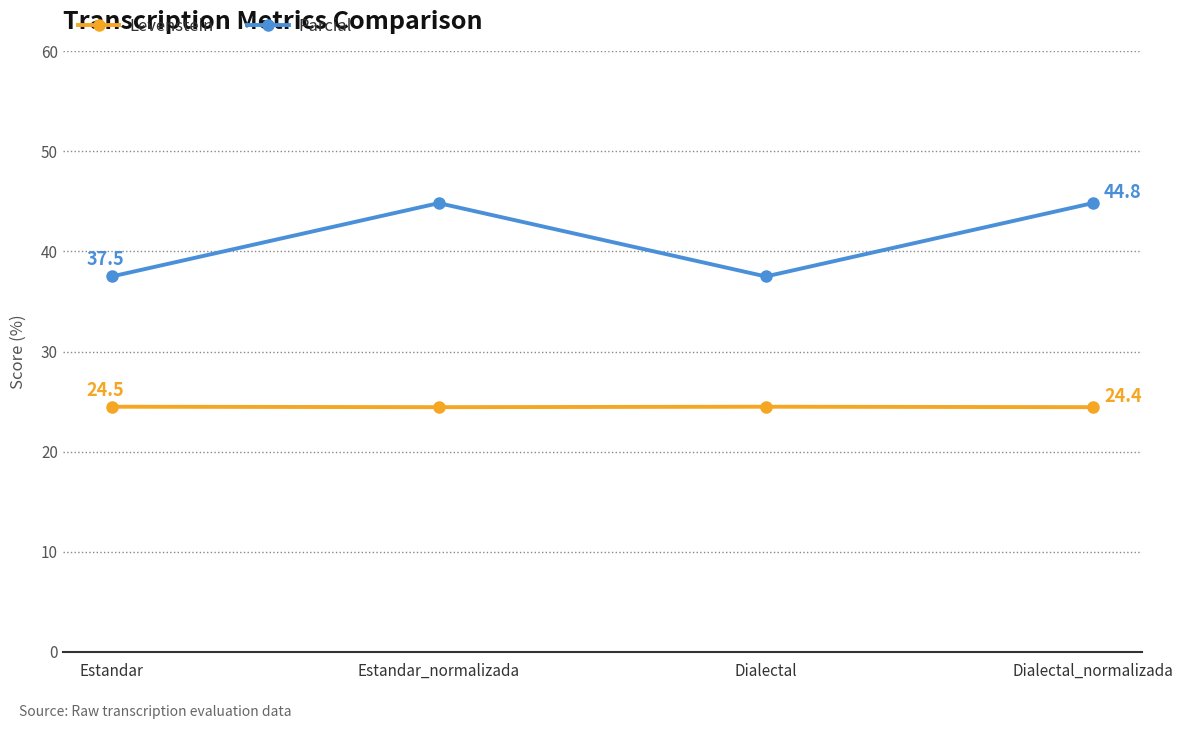

Reading left to right, transcribe all the data shown in this chart.

Levenstein: 24.5	24.4	24.5	24.4
Parcial: 37.5	44.8	37.5	44.8